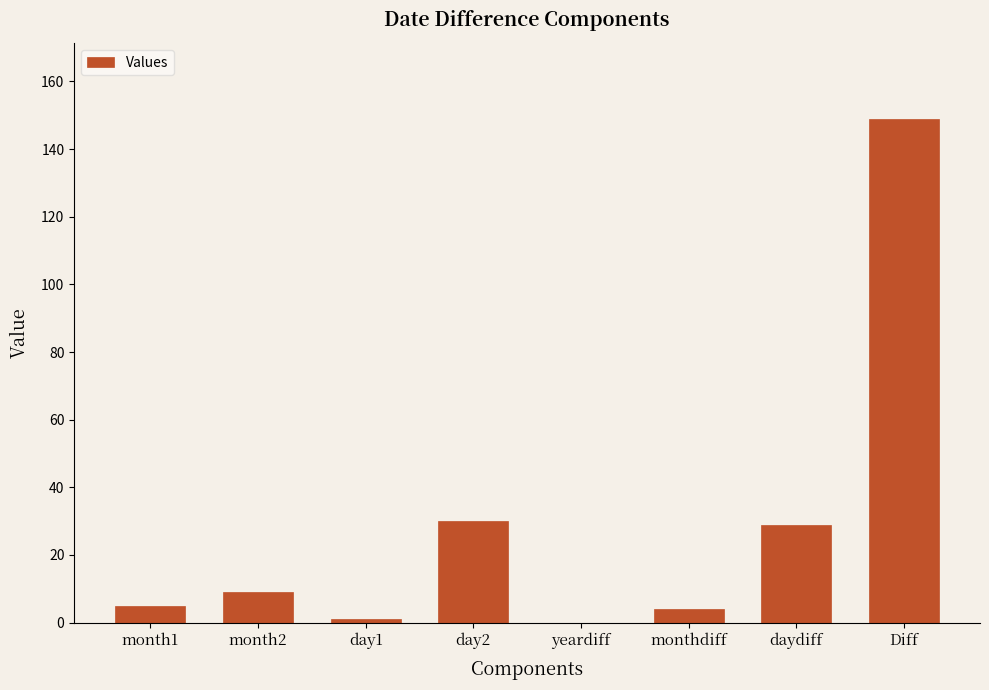

At which category does the chart reach its peak across all series?

Diff